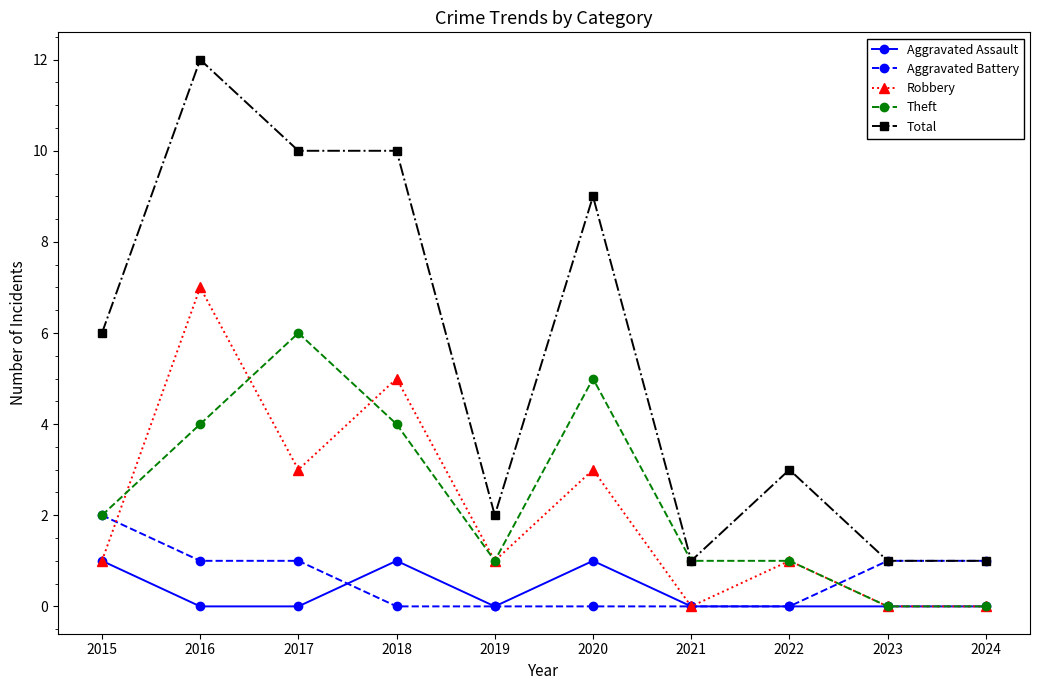

The value of Aggravated Assault at 2021 is 0. True or false?

True